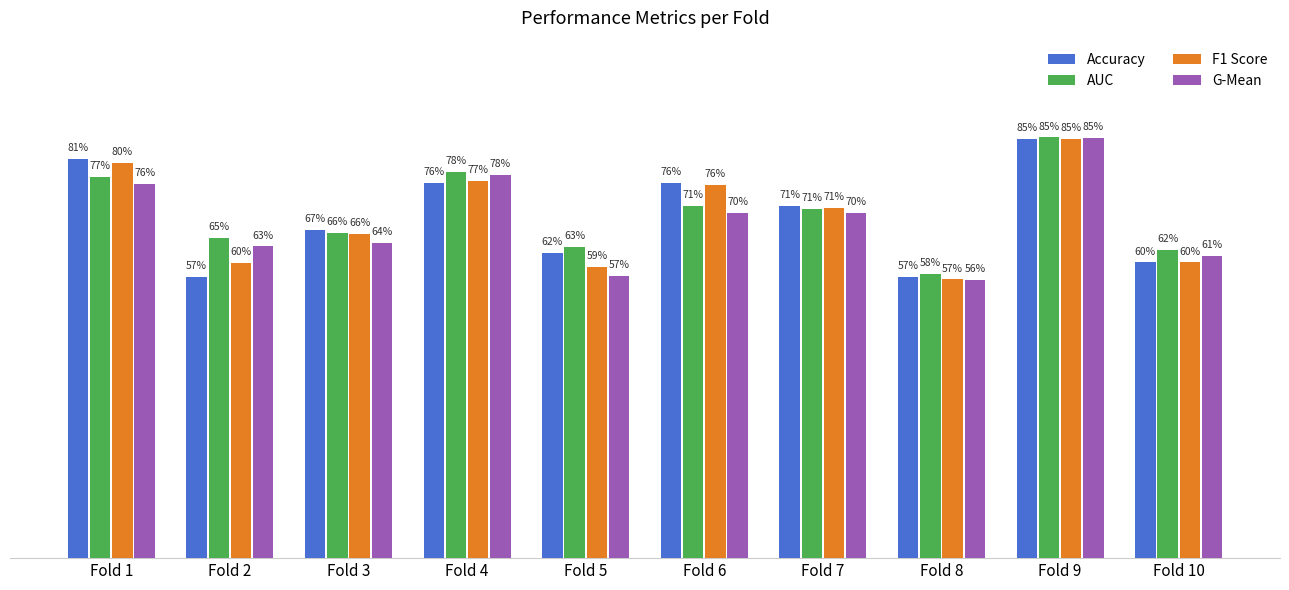

Which series has the largest total across all categories?

AUC